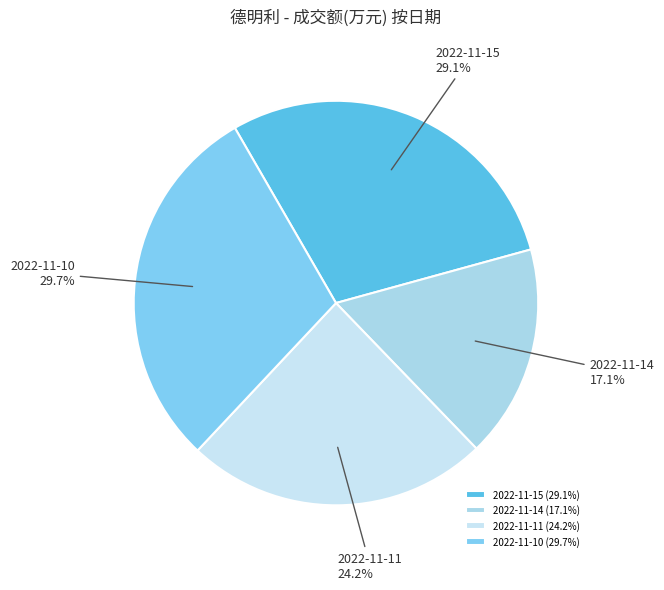

What percentage is the 2022-11-15 slice, to the nearest percent?

29%